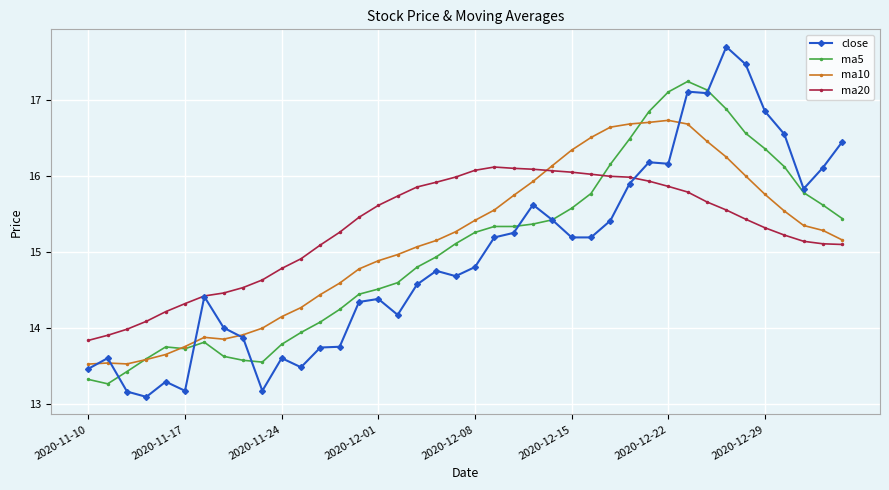

Rank the series by their maximum value, from highest to lowest.

close, ma5, ma10, ma20